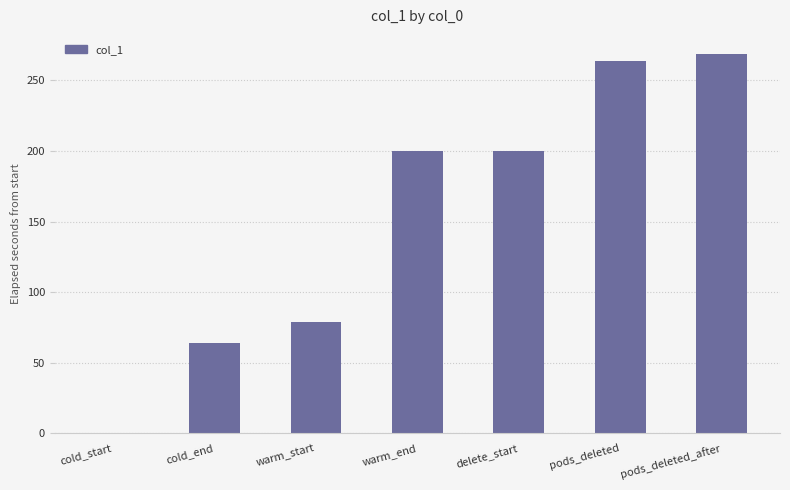

What is the change in value from warm_start to delete_start?

+121.0